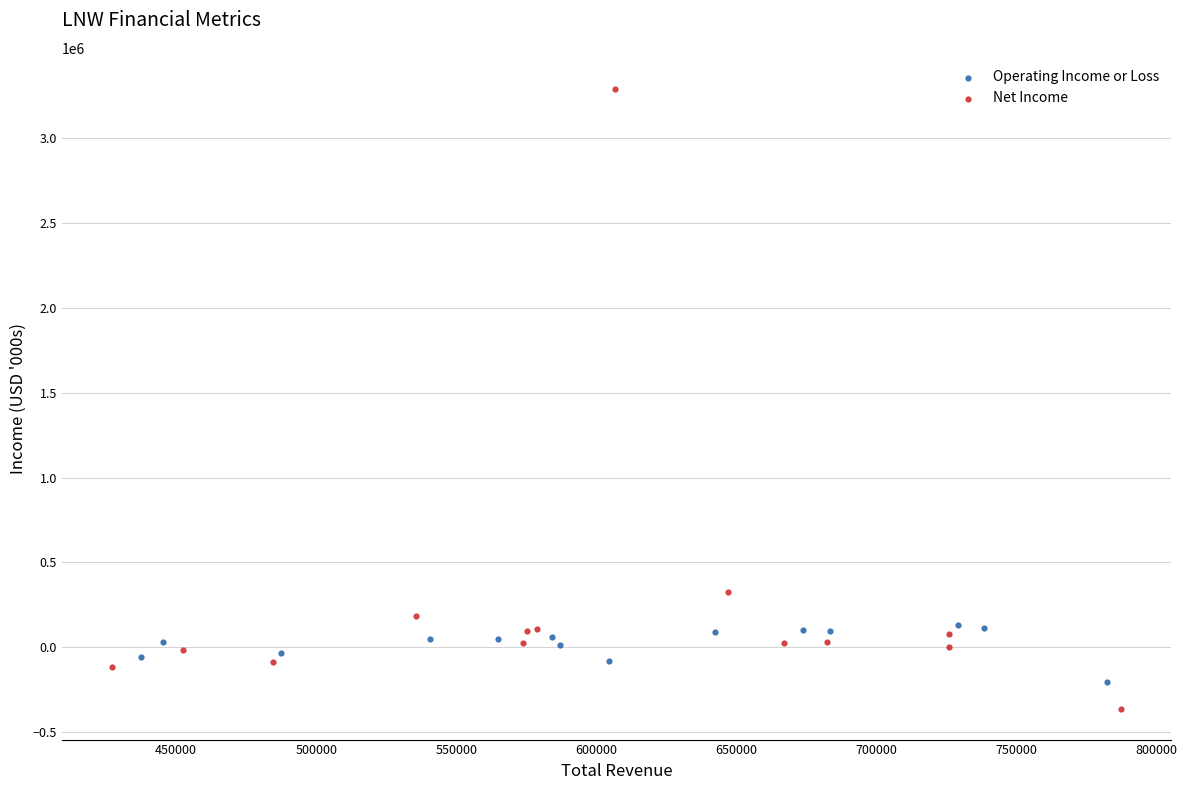

Which series reaches the maximum Y coordinate?

Net Income